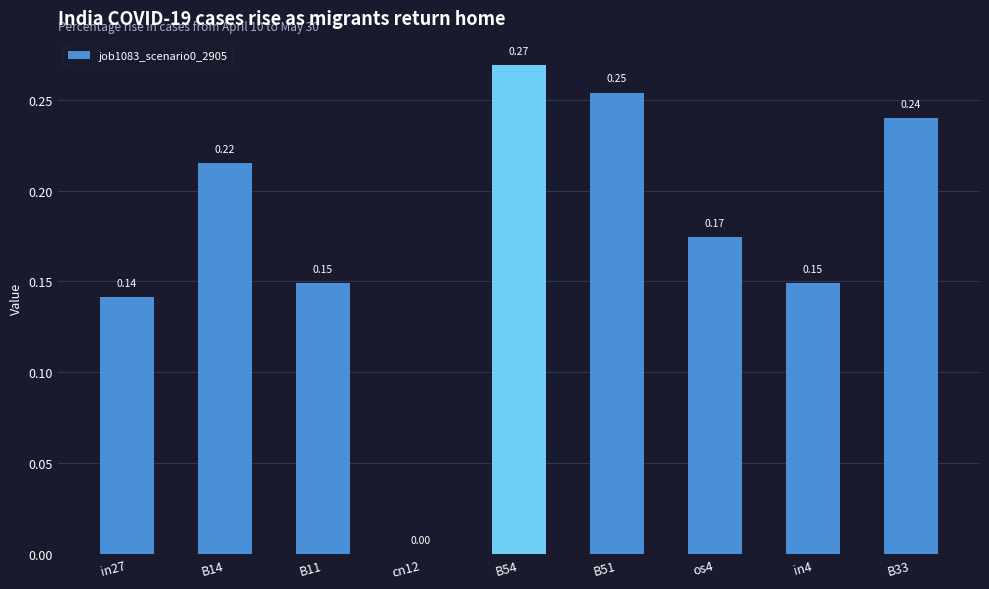

What is the sum of all values?

1.6